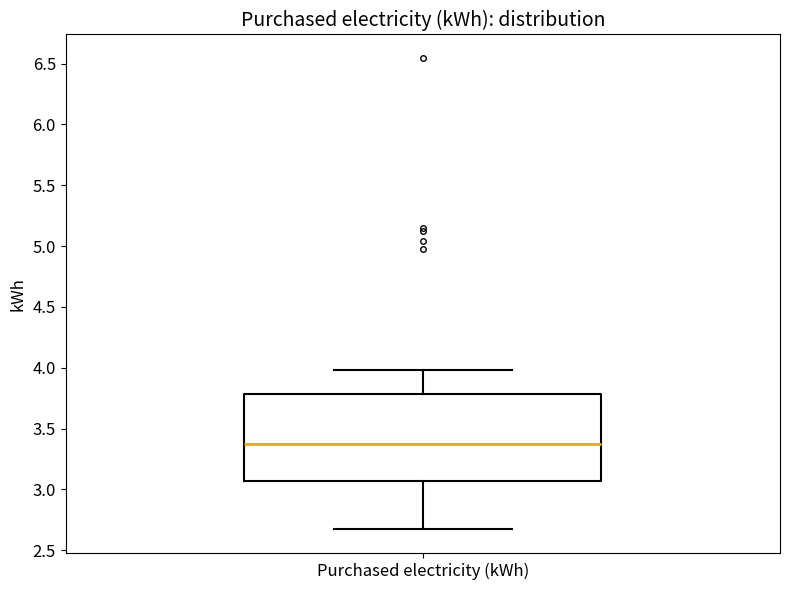

Transcribe this box plot: give where the median line is, the range the box spans, and where the two whiskers end, as read against the y-axis. The values are not printed on the chart, so give them approximately, as read against the axis.

median 3.35, box 3.05 to 3.80, whiskers 2.65 to 4.00